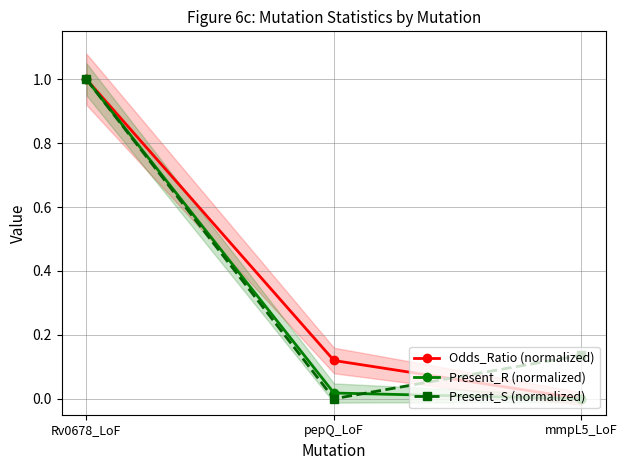

What is the total value across all series at Rv0678_LoF?

3.0